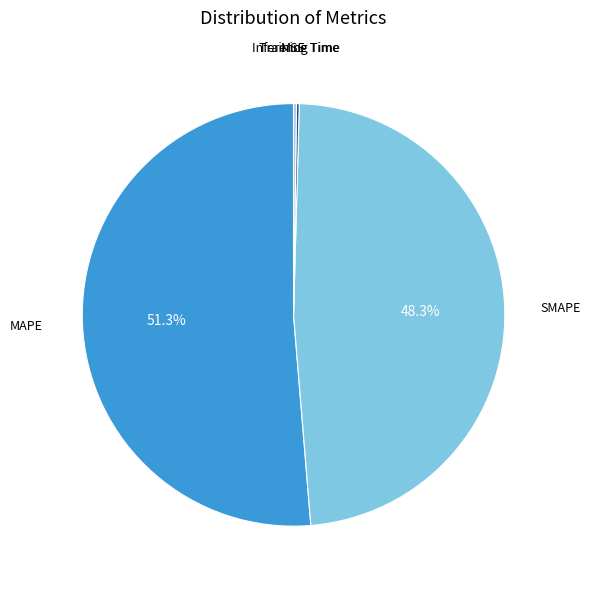

Is there any slice that represents more than half of the pie?

Yes